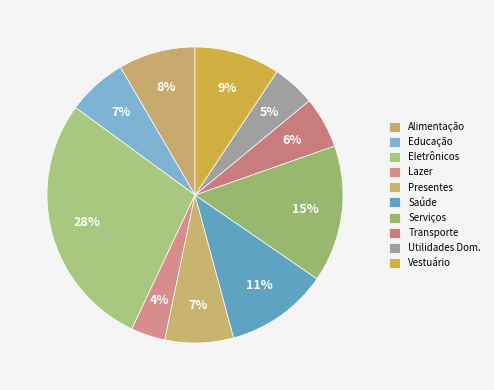

To the nearest percent, what is the combined percentage of Alimentação and Lazer?

12%